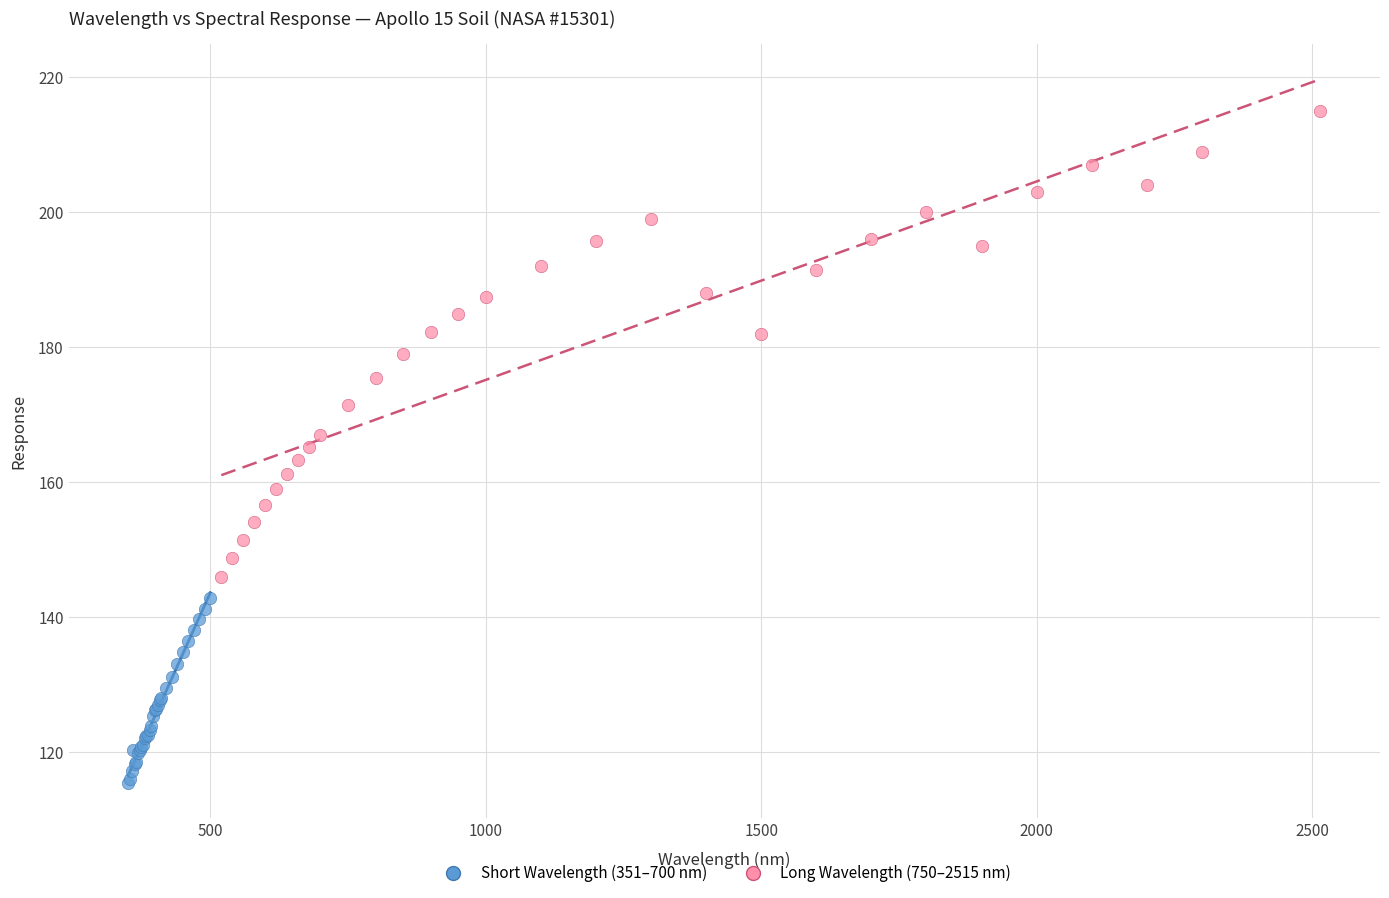

Which series reaches the minimum Y coordinate?

Short Wavelength (351–700 nm)